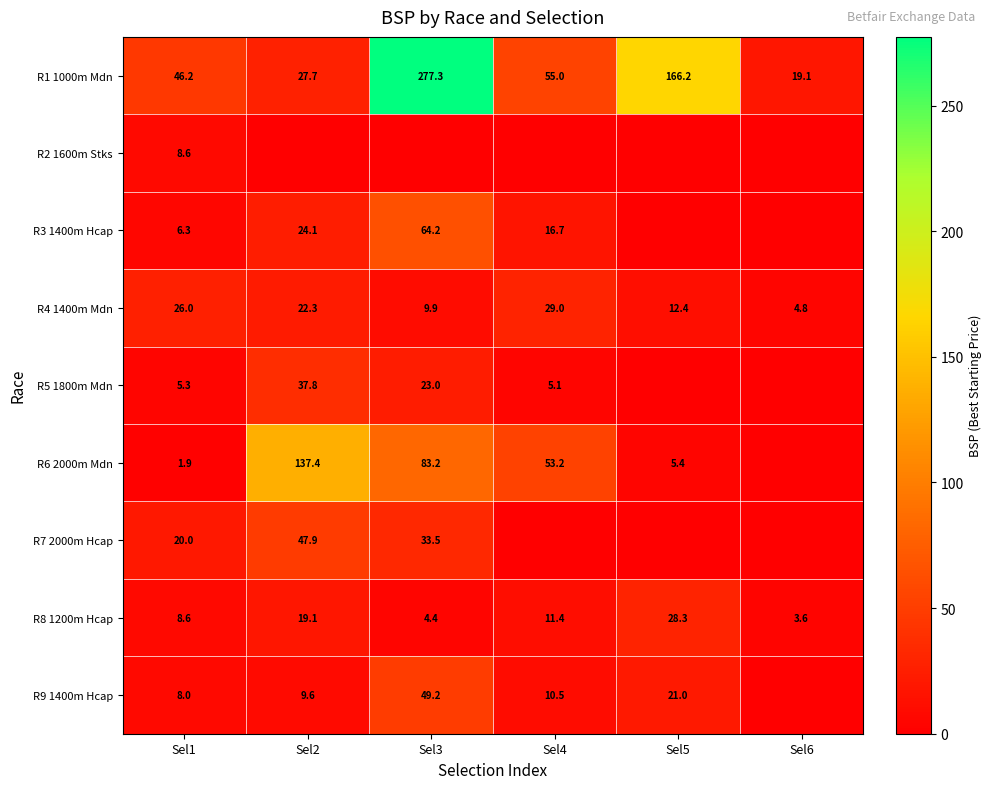

The R6 2000m Mdn series shows 237.3 at Sel2. True or false?

False